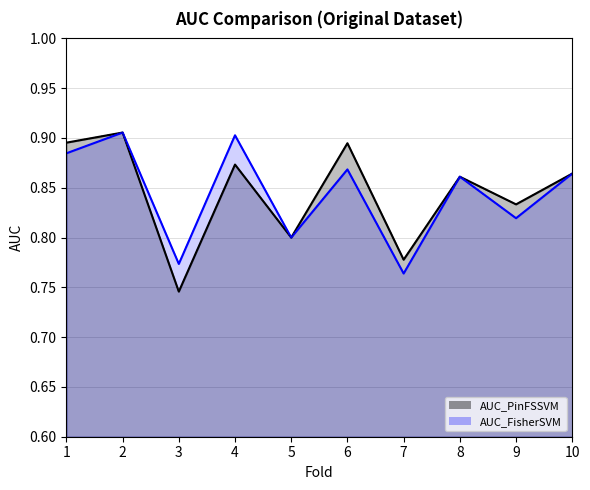

What is the sum of the AUC_PinFSSVM values at 10 and 6?

1.8